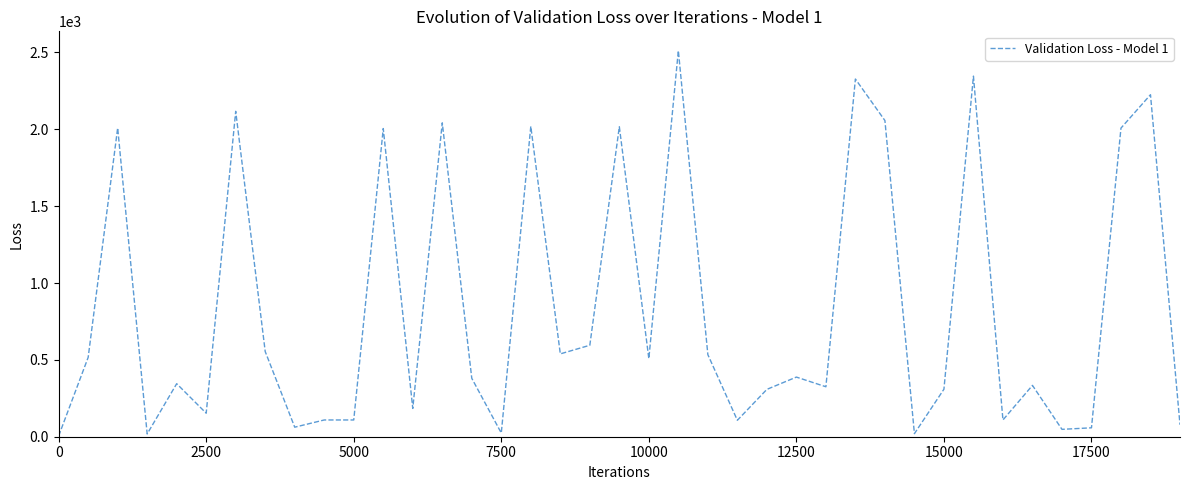

What is the difference between the maximum and minimum values?

2507